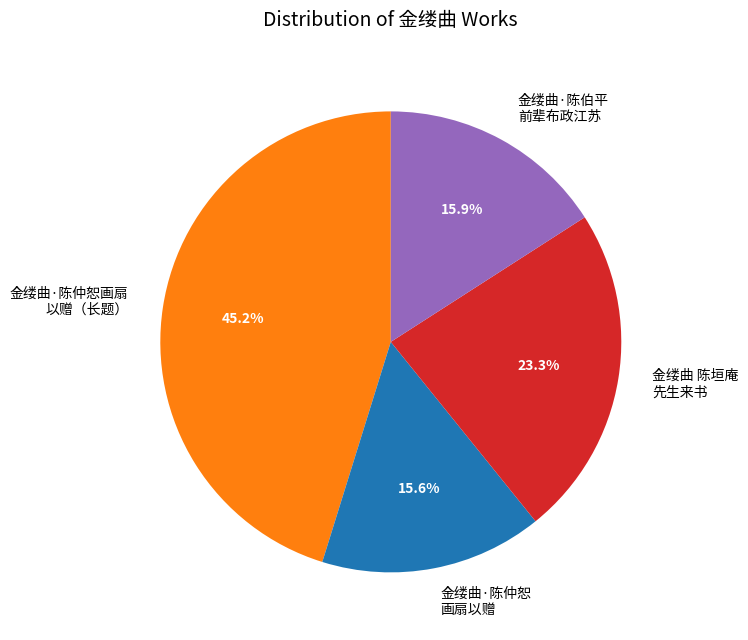

What is the ratio of the value at 金缕曲·陈伯平 前辈布政江苏 to the value at 金缕曲·陈仲恕画扇 以赠（长题）?

0.4